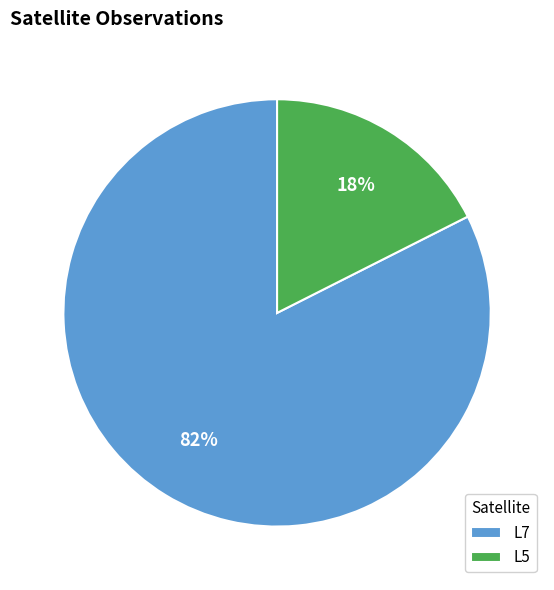

Between L7 and L5, which is larger?

L7